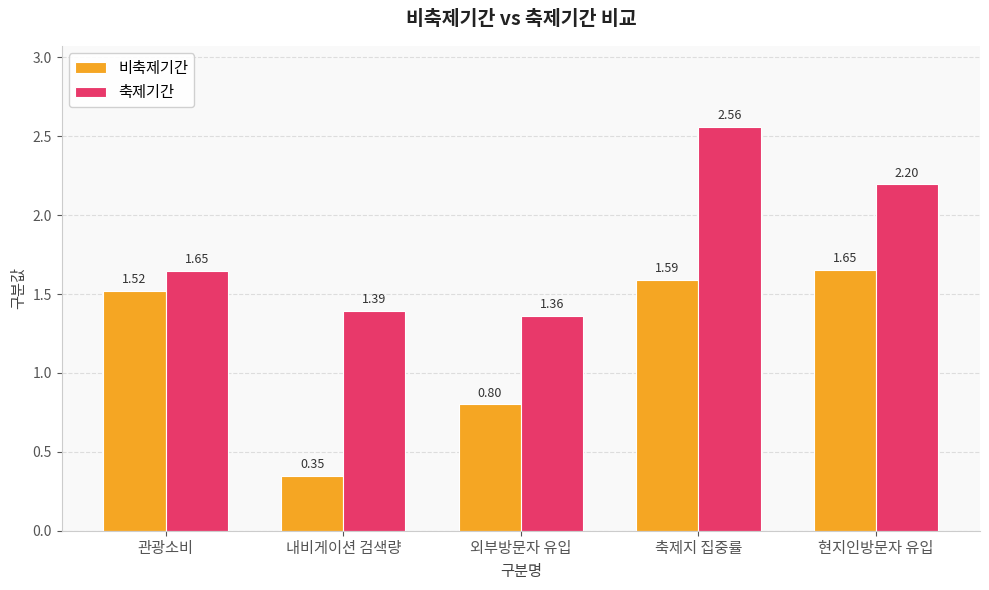

Where is 축제기간 nearest to the value 1?

외부방문자 유입